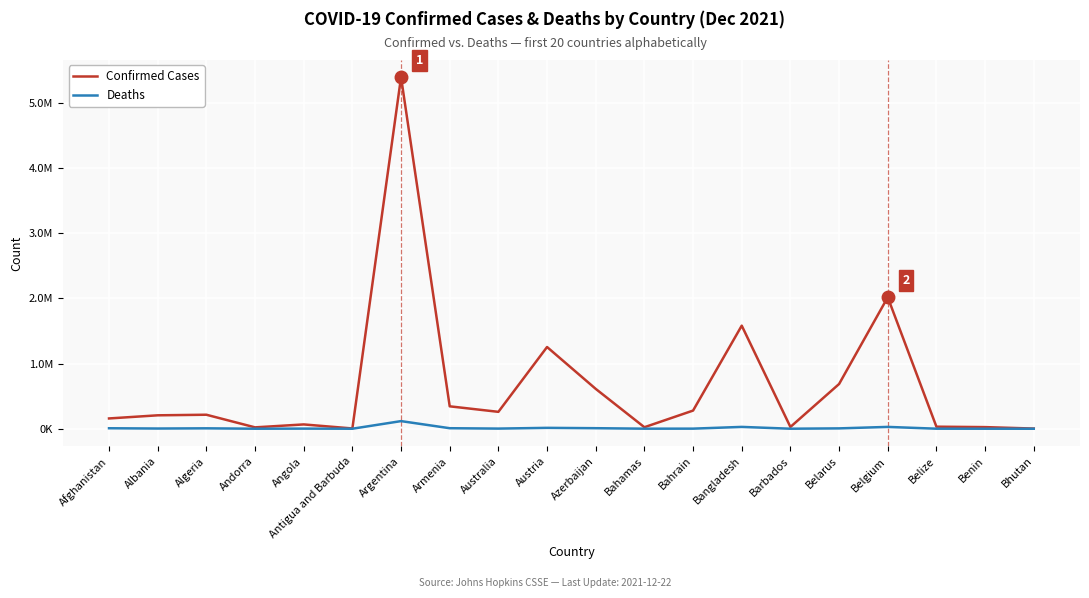

List the series in order of their overall mean, lowest first.

Deaths, Confirmed Cases